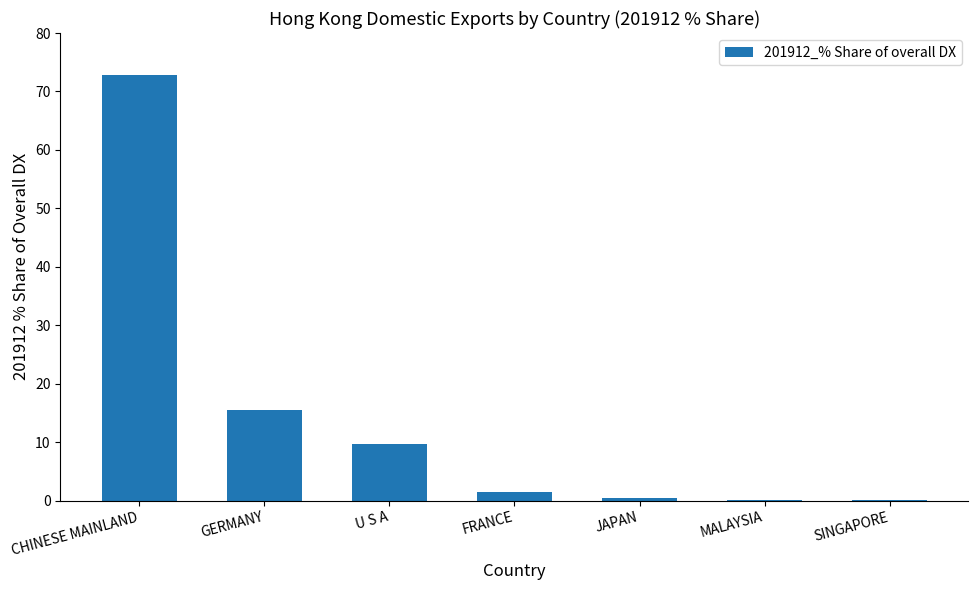

At which category does the chart reach its peak across all series?

CHINESE MAINLAND